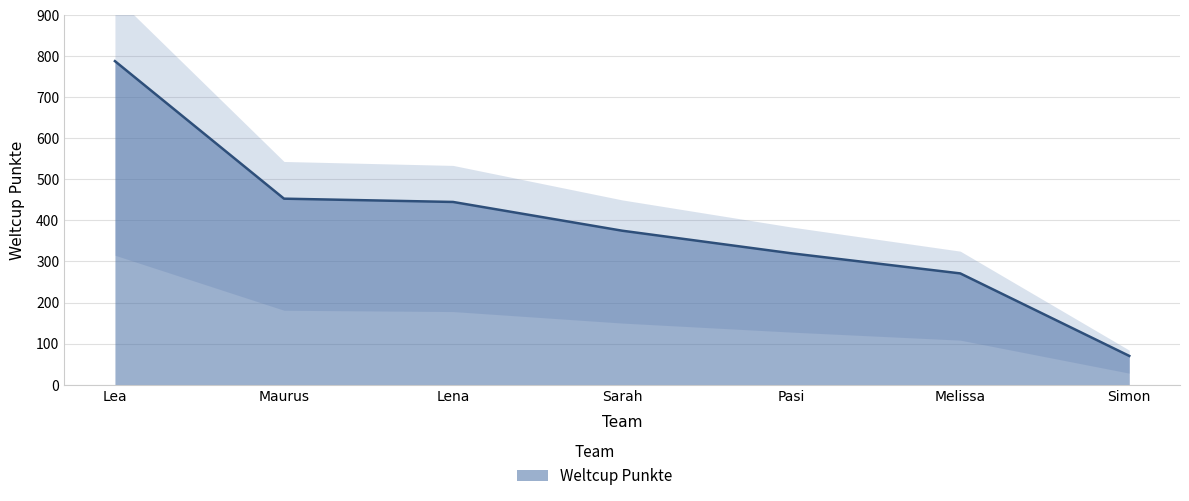

What value does the data have at Pasi, to the nearest 50?

300